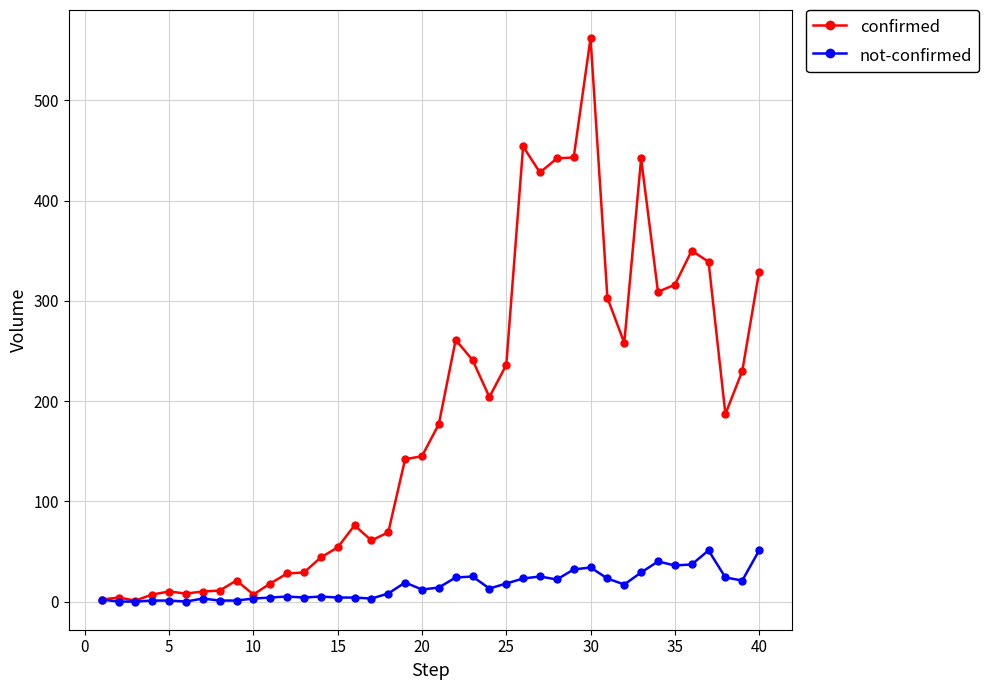

Which series has the largest total across all categories?

confirmed